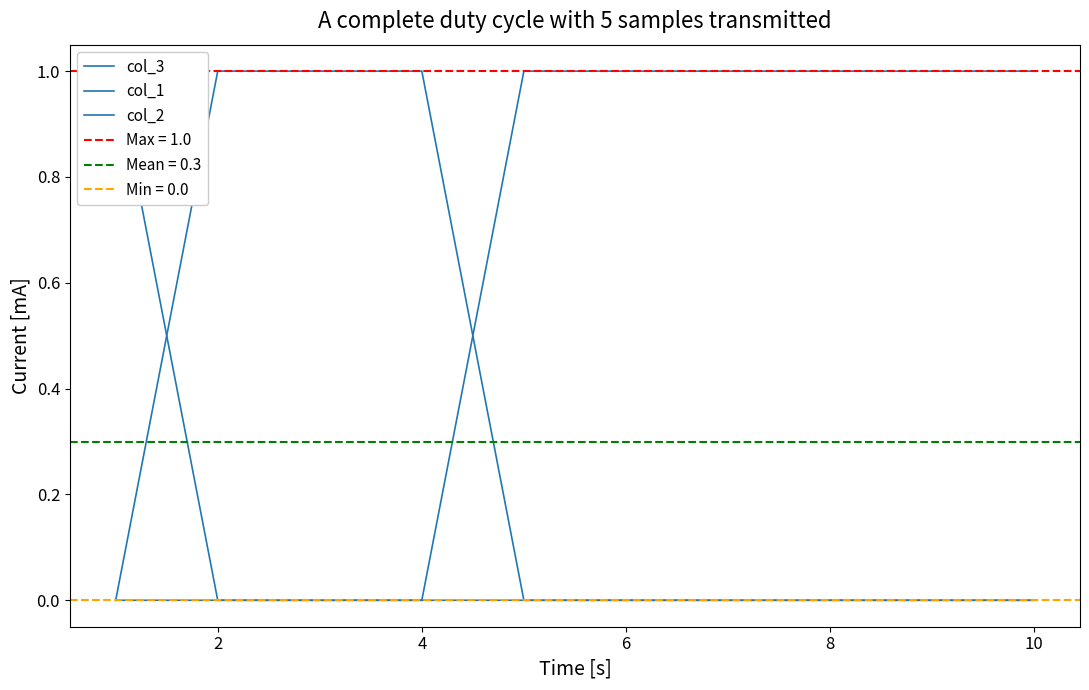

After their last crossing, which series has the higher values: col_2 or col_1?

col_2